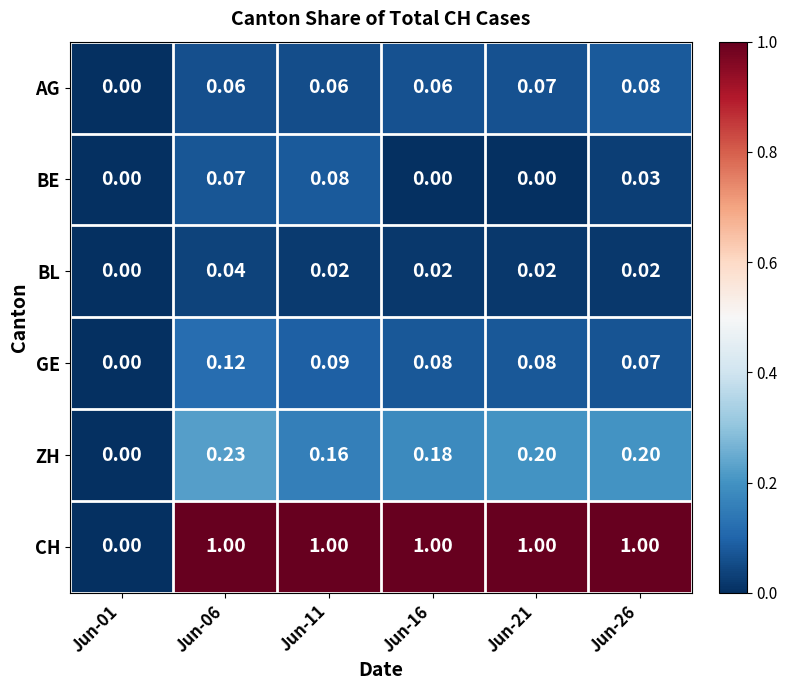

Which series has the largest total across all categories?

CH